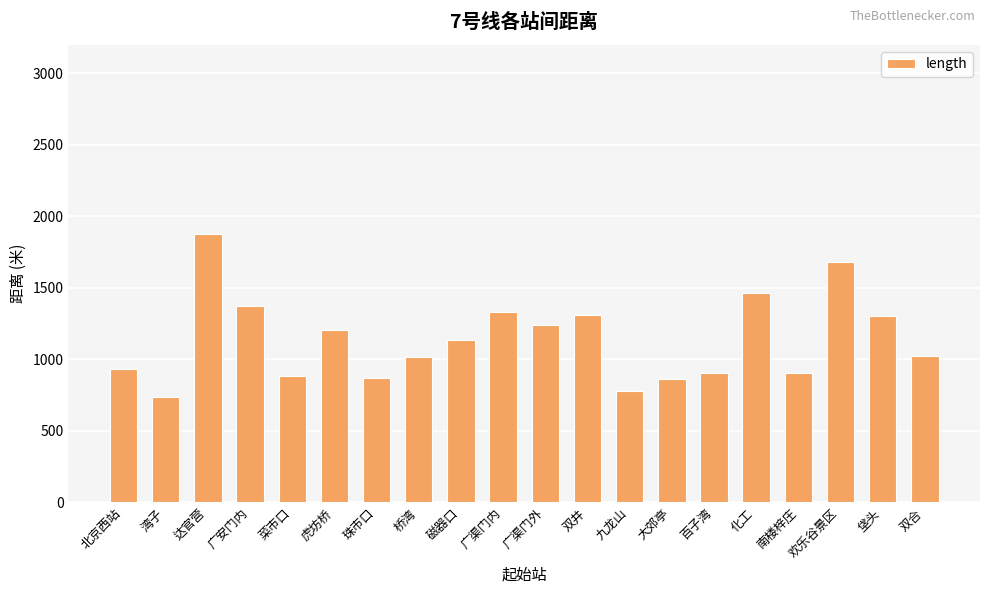

Which category has the highest value across all series?

达官营